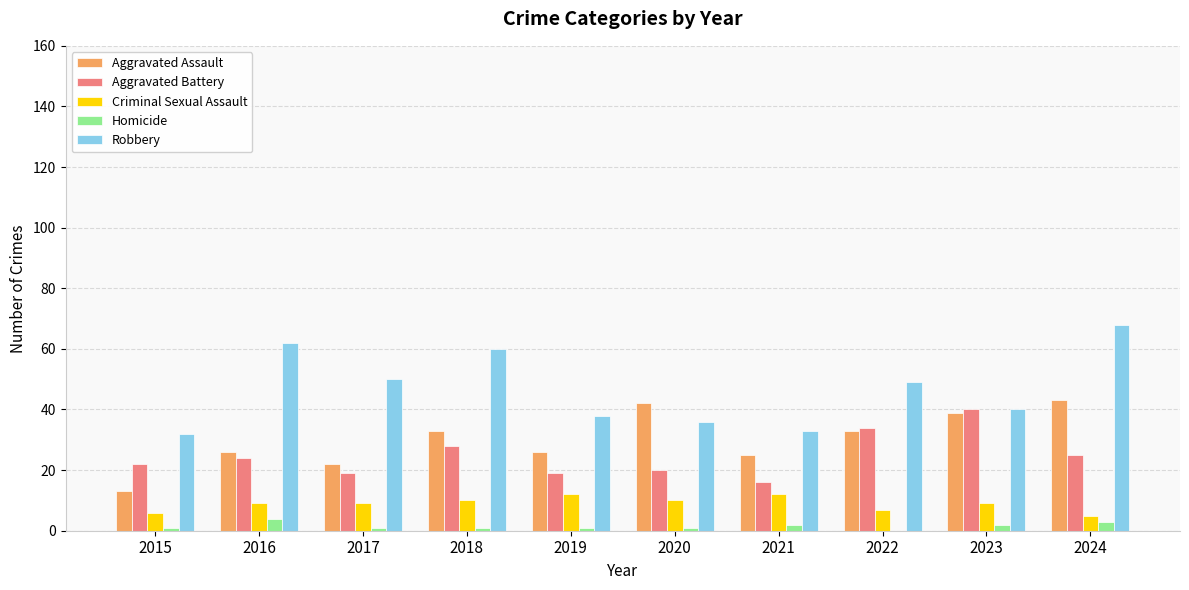

What is the sum of all Homicide values?

16